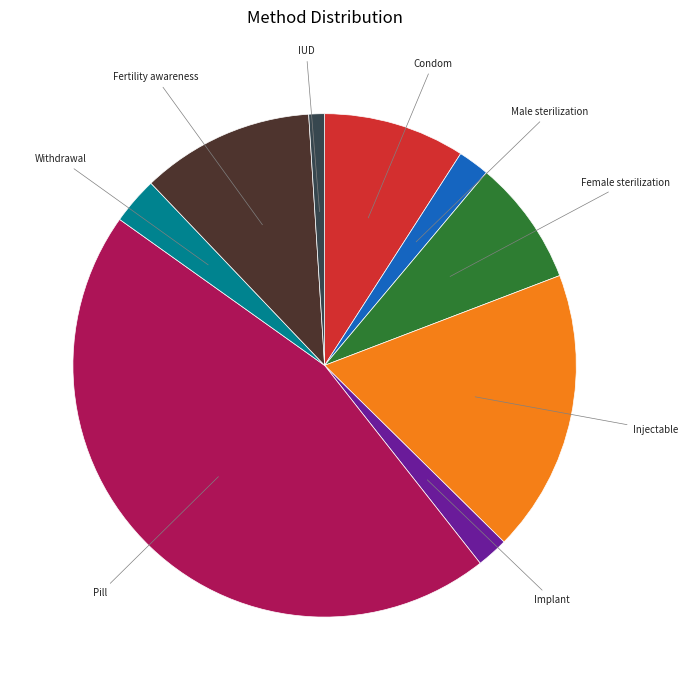

Is there a majority slice in this chart?

No